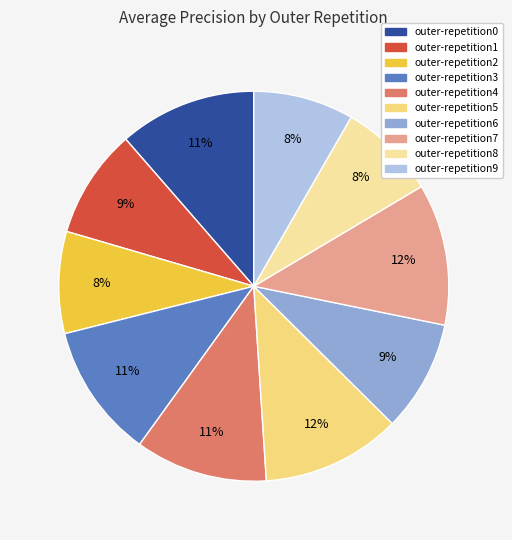

Is there a majority slice in this chart?

No